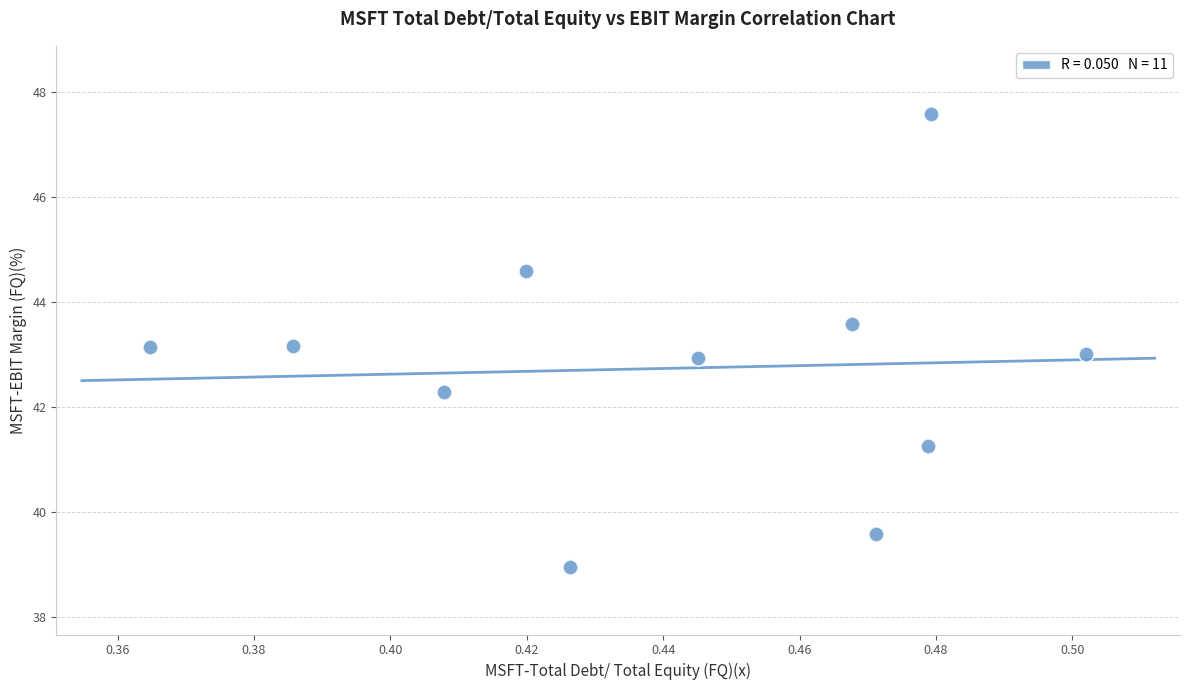

What is the average Y value?

42.7